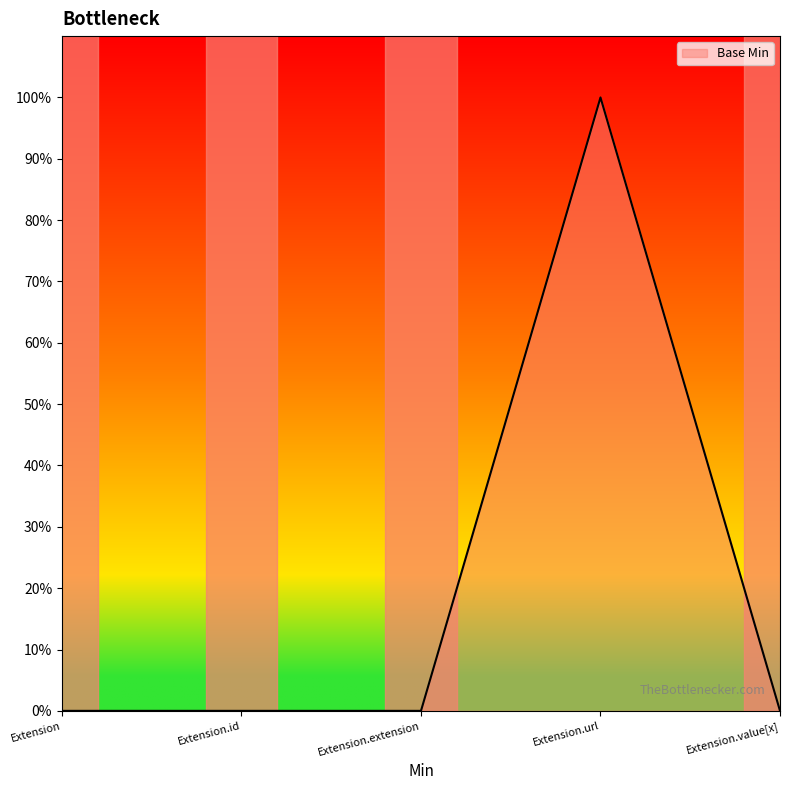

List the labels in order of value, smallest first.

Extension, Extension.id, Extension.extension, Extension.value[x], Extension.url